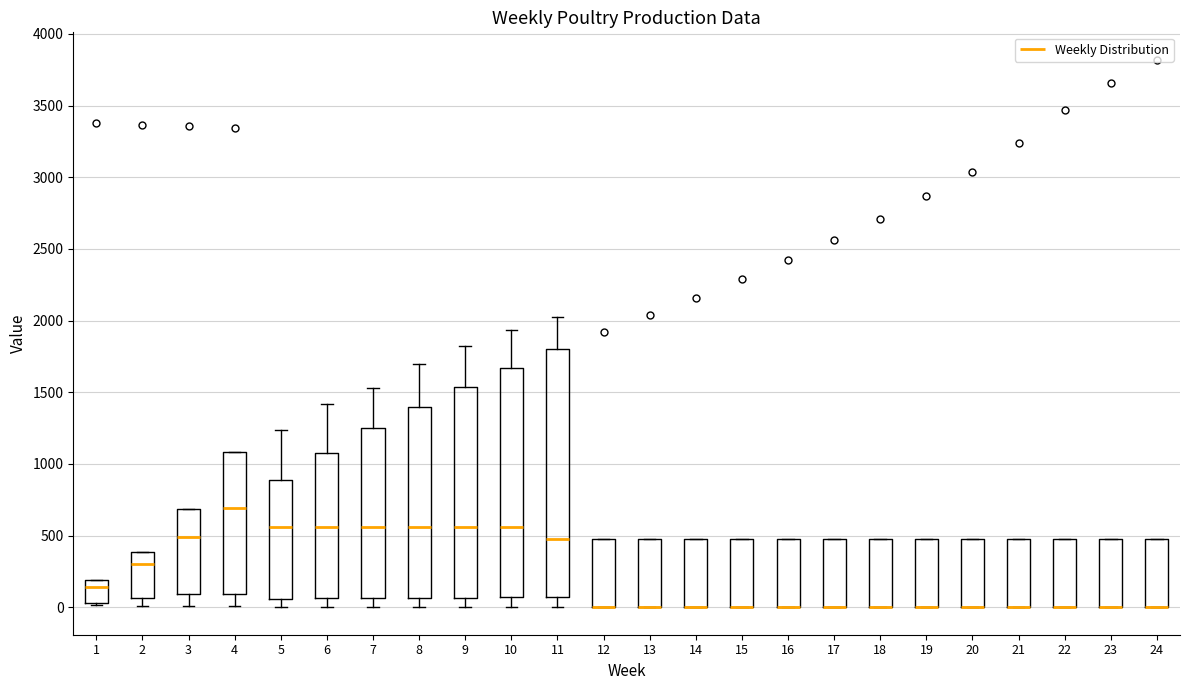

Comparing the boxes themselves (not the whiskers), which one is the tallest?

11